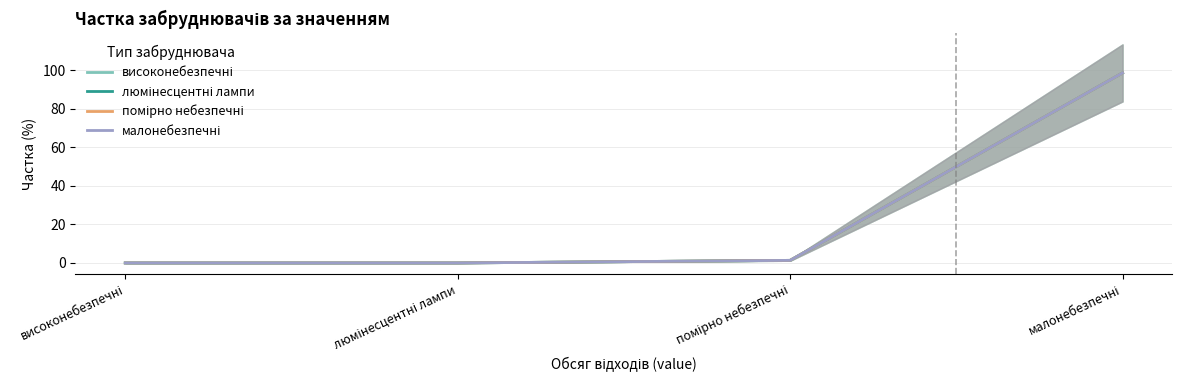

What is the sum of all помірно небезпечні values?

100.0